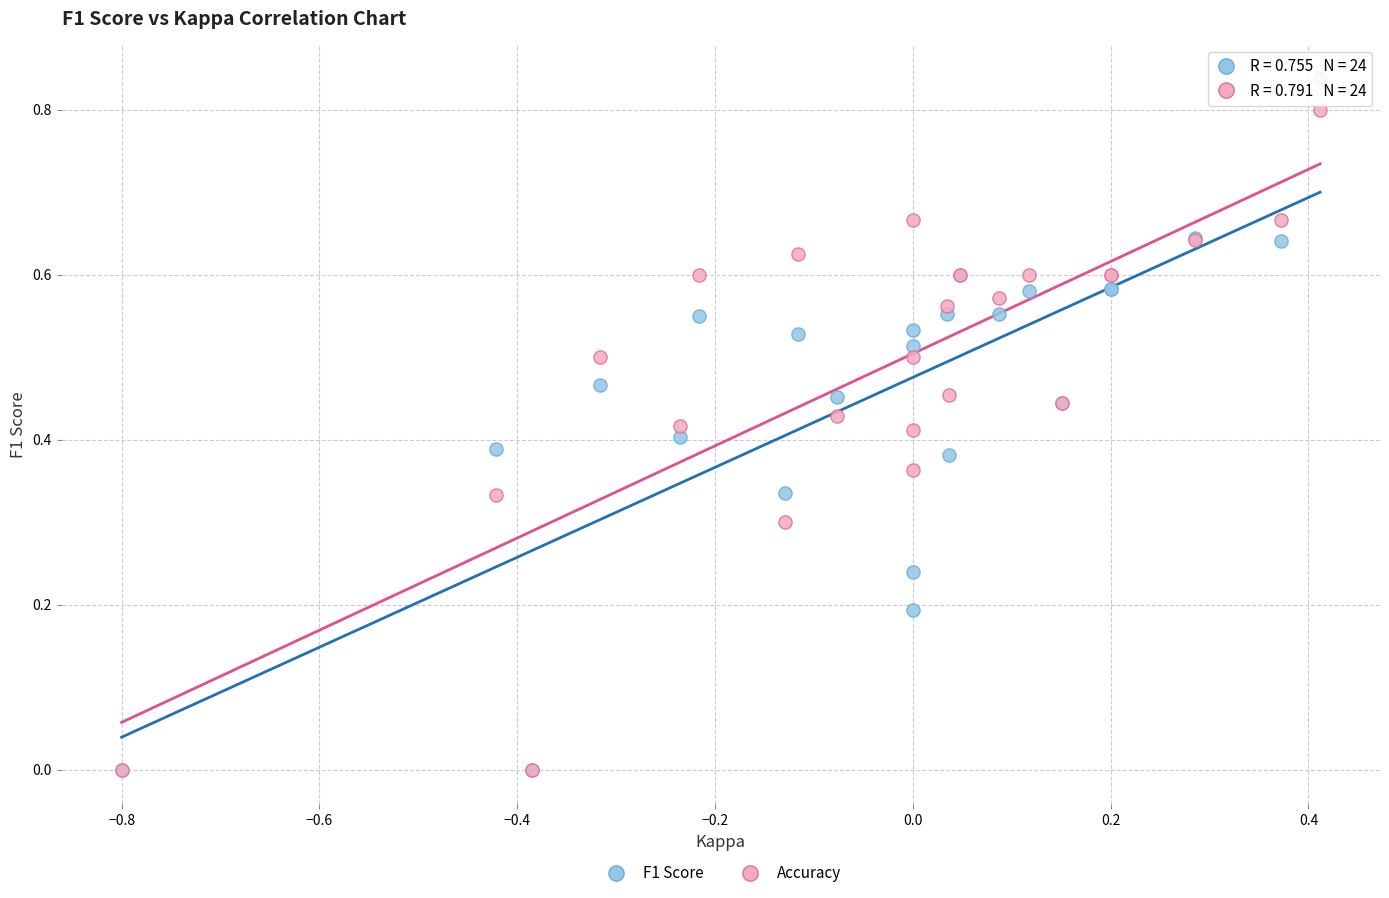

Which series has the largest Y range (max minus min)?

F1 Score